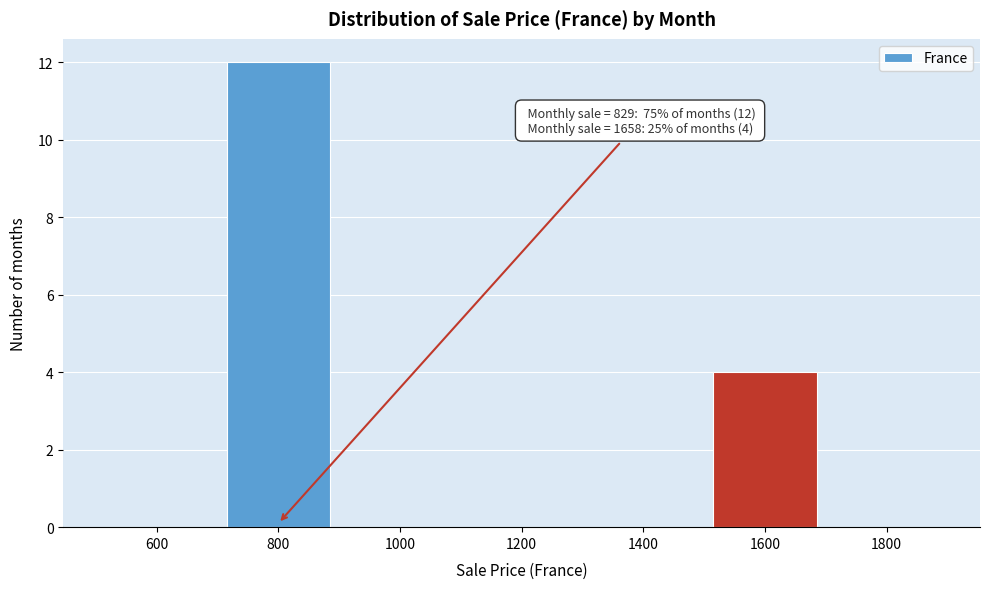

Over which range of the x-axis is the bar tallest?

700 to 900